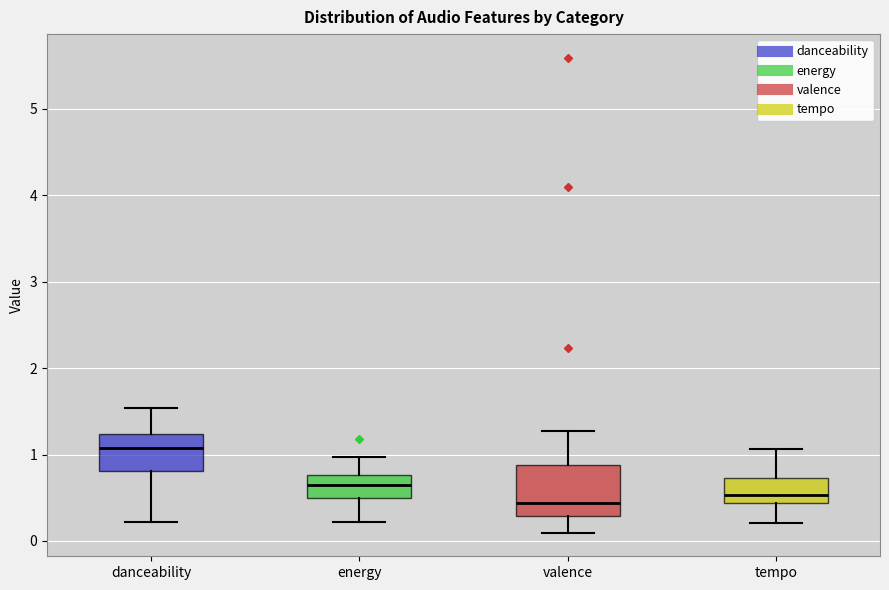

Reading left to right, transcribe this box plot: for each box, give where its median line is, the range the box spans, and where its two whiskers end, as read against the y-axis. The values are not printed on the chart, so give them approximately, as read against the axis.

danceability: median 1.1, box 0.8 to 1.2, whiskers 0.2 to 1.5
energy: median 0.7, box 0.5 to 0.8, whiskers 0.2 to 1.0
valence: median 0.4, box 0.3 to 0.9, whiskers 0.1 to 1.3
tempo: median 0.5, box 0.4 to 0.7, whiskers 0.2 to 1.1